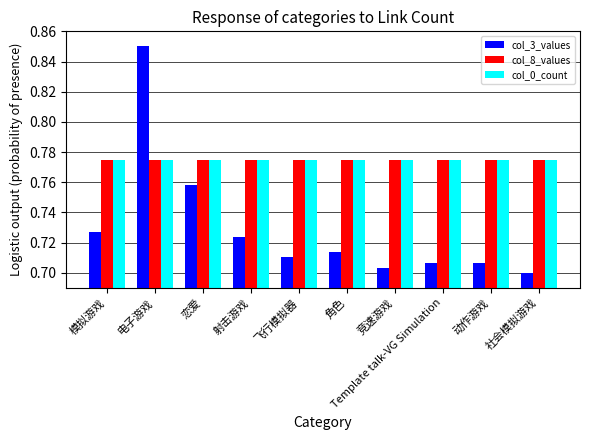

How many groups of bars are there?

10